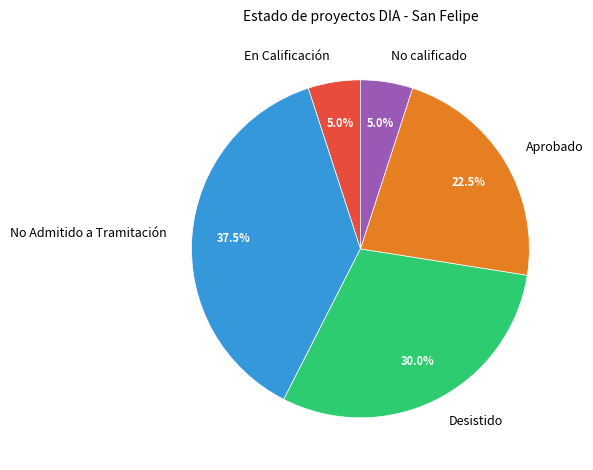

Does any single category account for the majority?

No